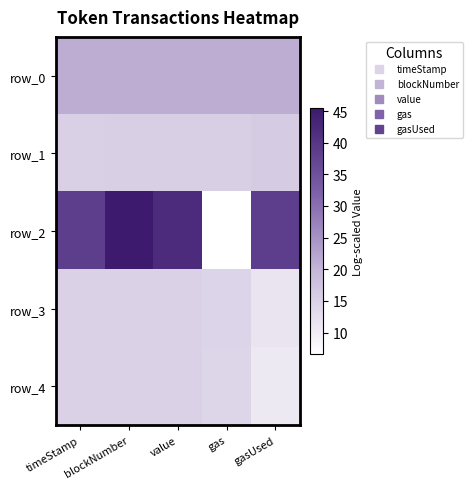

Which series changed the most between timeStamp and value?

row_2